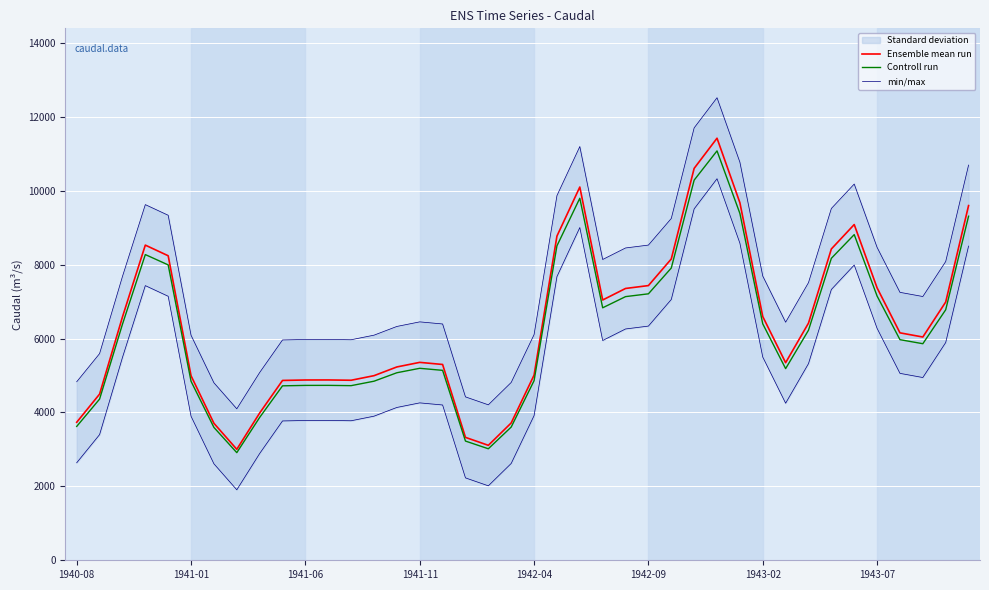

What is the difference between the highest and lowest values at 21?

1359.3